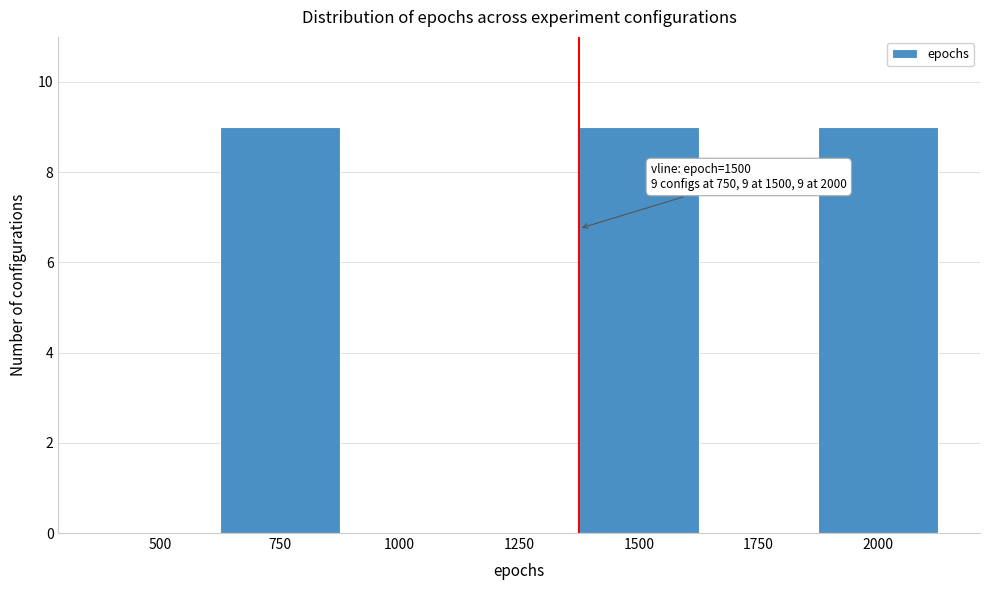

Reading right to left, list all the values displayed in this chart.

2000=9	1750=0	1500=9	1250=0	1000=0	750=9	500=0